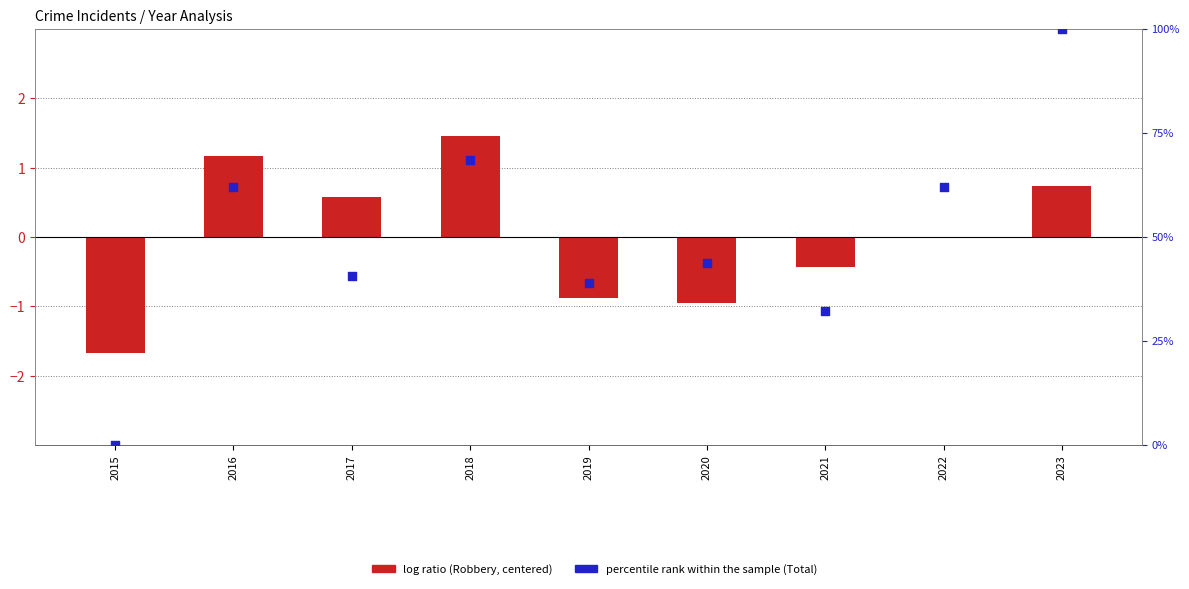

Is the value of percentile rank within the sample at 2016 greater than the value of log ratio at 2018?

Yes